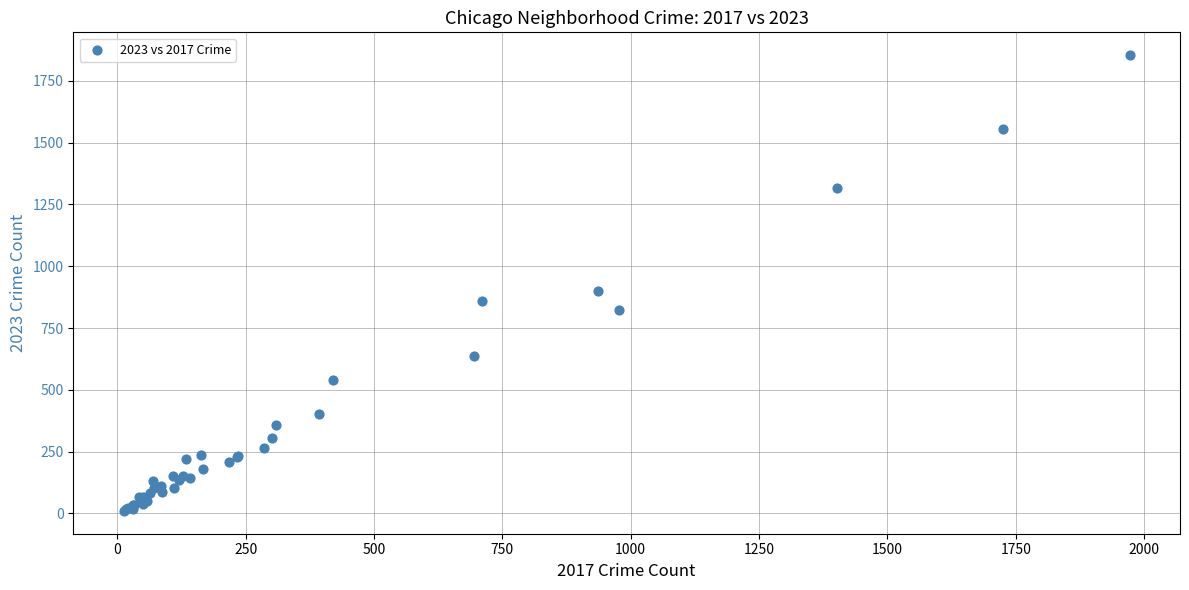

What Y value in the scatter plot is closest to 932?

901